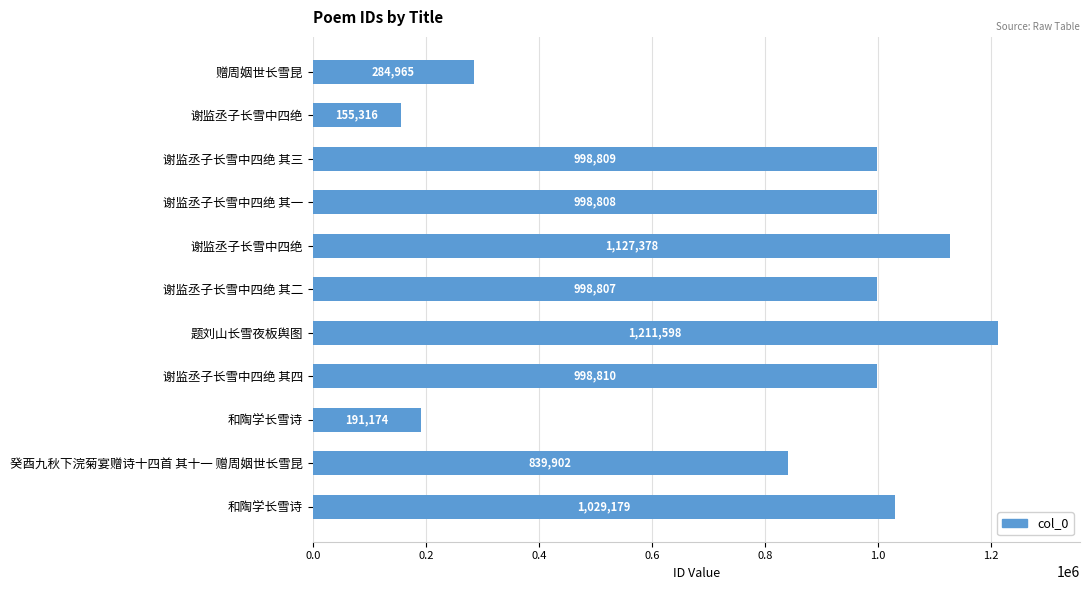

Count the number of data series in this chart.

1